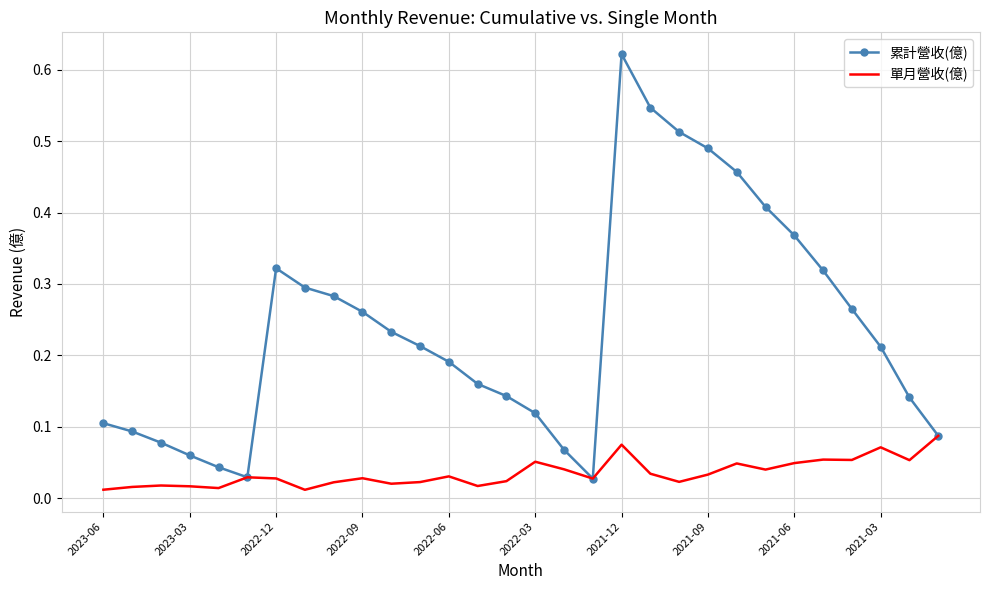

Which series has the largest range (max minus min)?

累計營收(億)